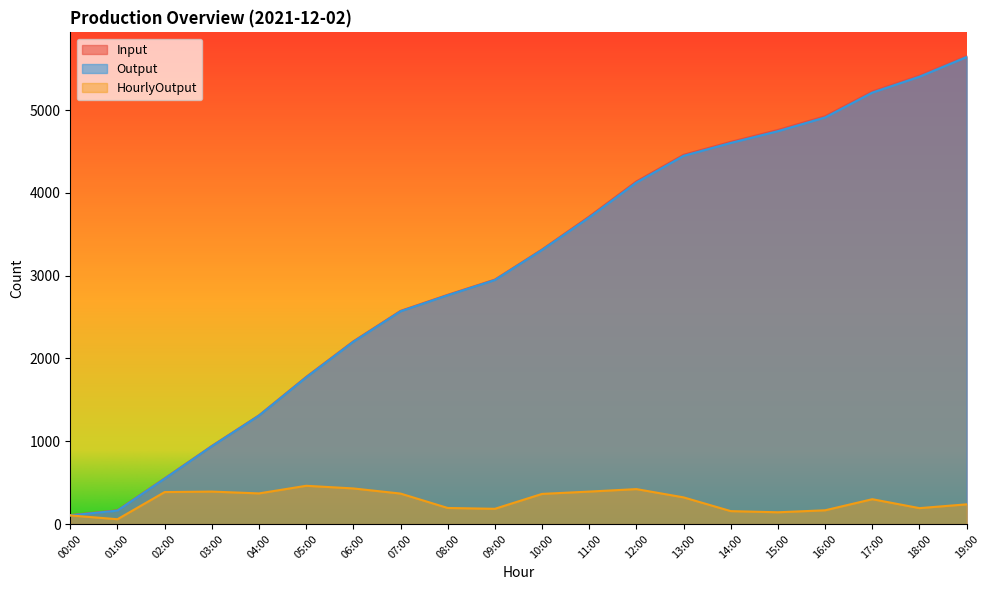

Does the chart have visible grid lines?

No